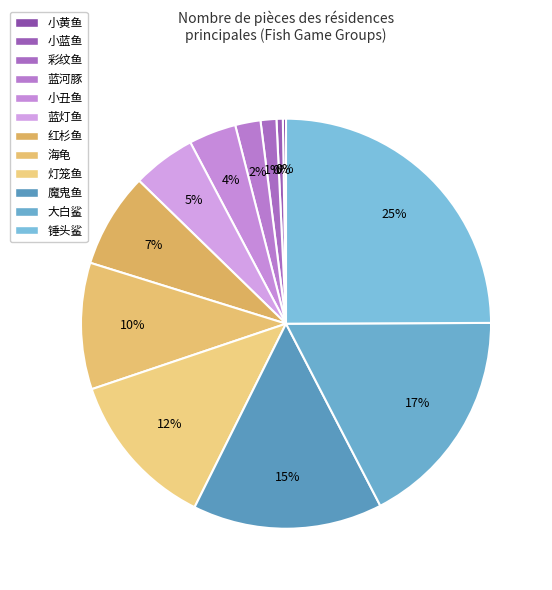

Rank the categories by value from highest to lowest.

锤头鲨, 大白鲨, 魔鬼鱼, 灯笼鱼, 海龟, 红杉鱼, 蓝灯鱼, 小丑鱼, 蓝河豚, 彩纹鱼, 小蓝鱼, 小黄鱼